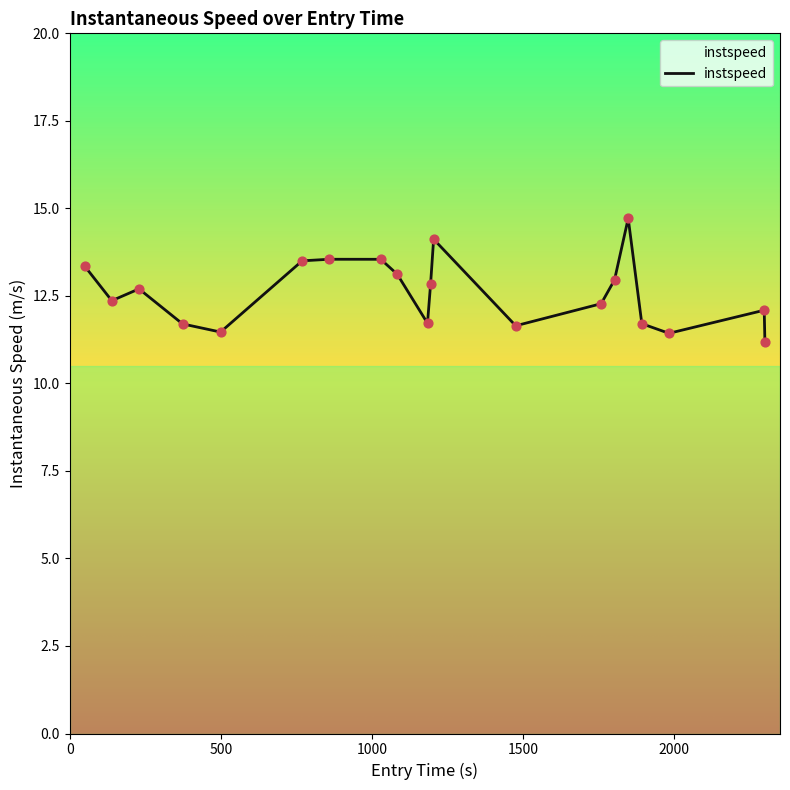

What is the smallest value displayed?

11.2